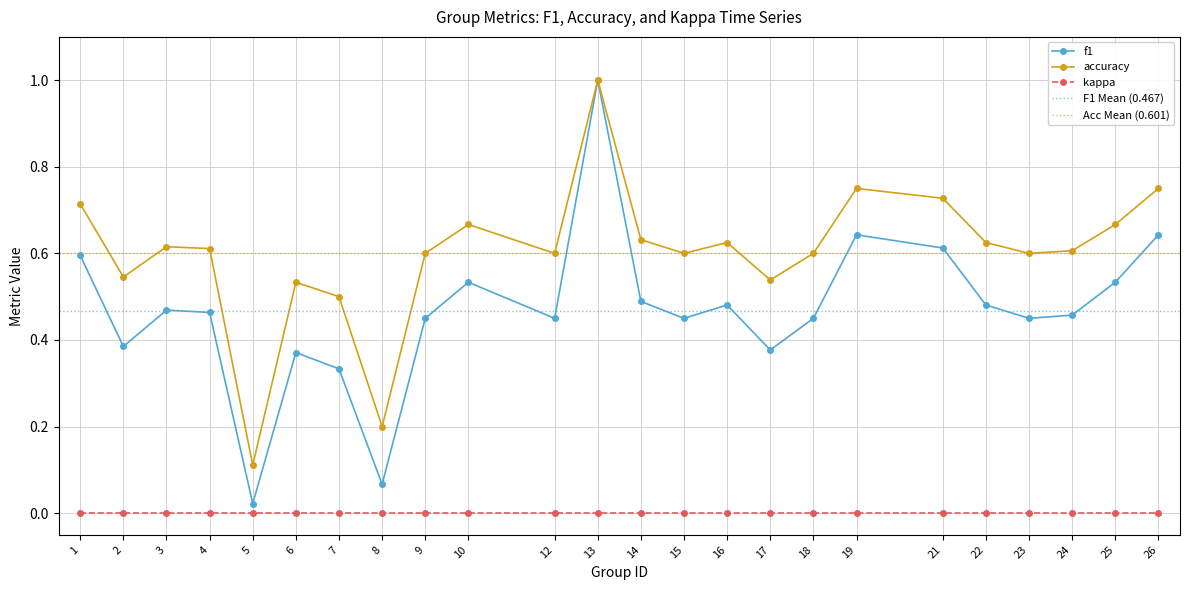

Which series has the largest total across all categories?

accuracy